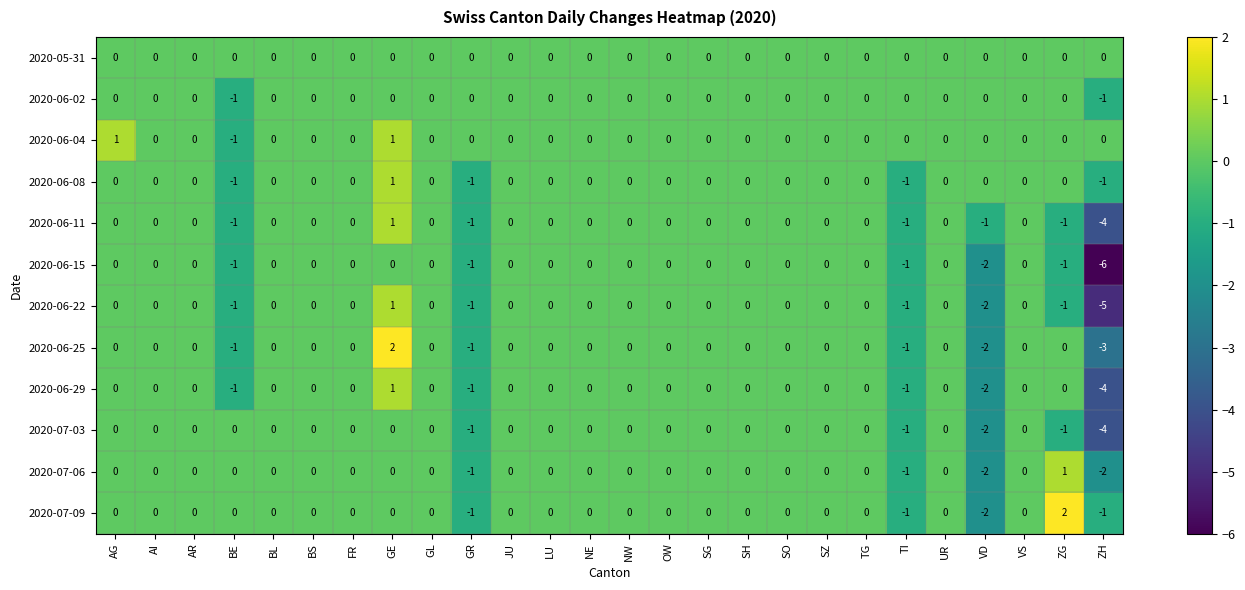

What is the sum of all 2020-07-09 values?

-3